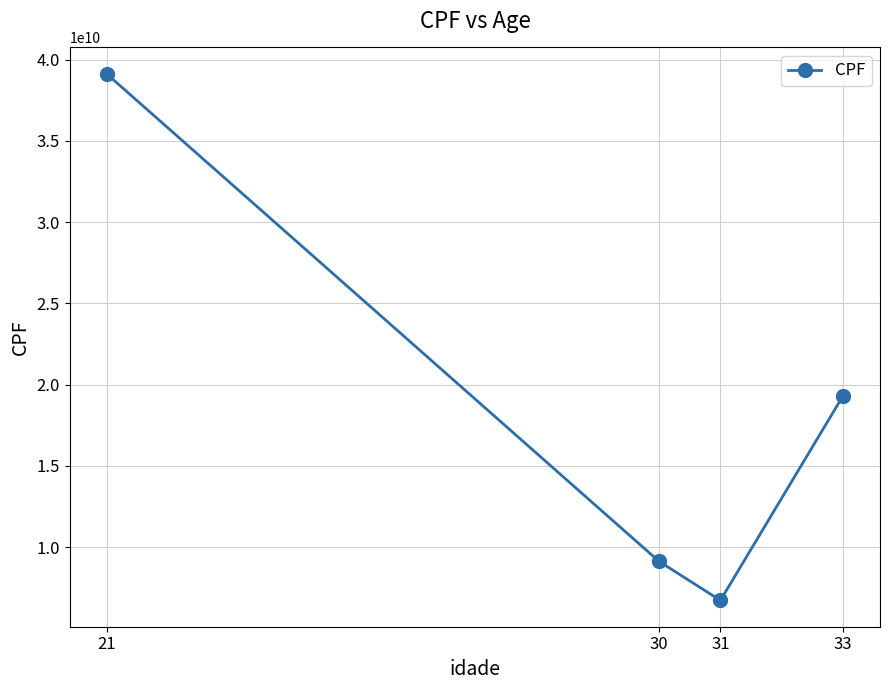

True or false: the data shows 9122944800 at 30.

True